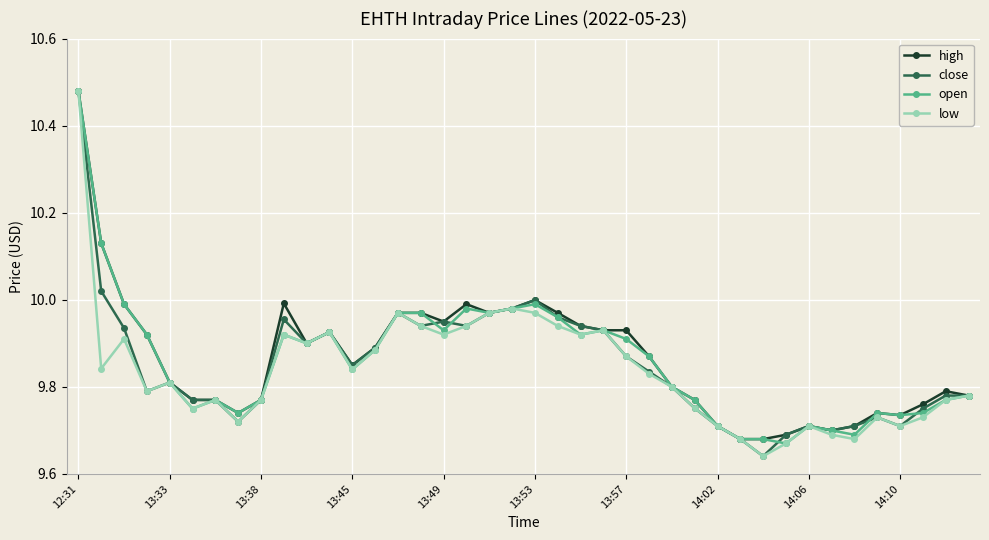

Does the chart display data point markers on the line(s)?

Yes